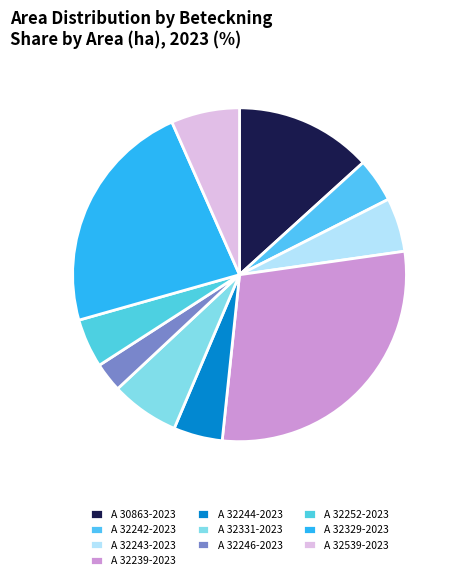

Which category has the biggest portion of the pie?

A 32239-2023